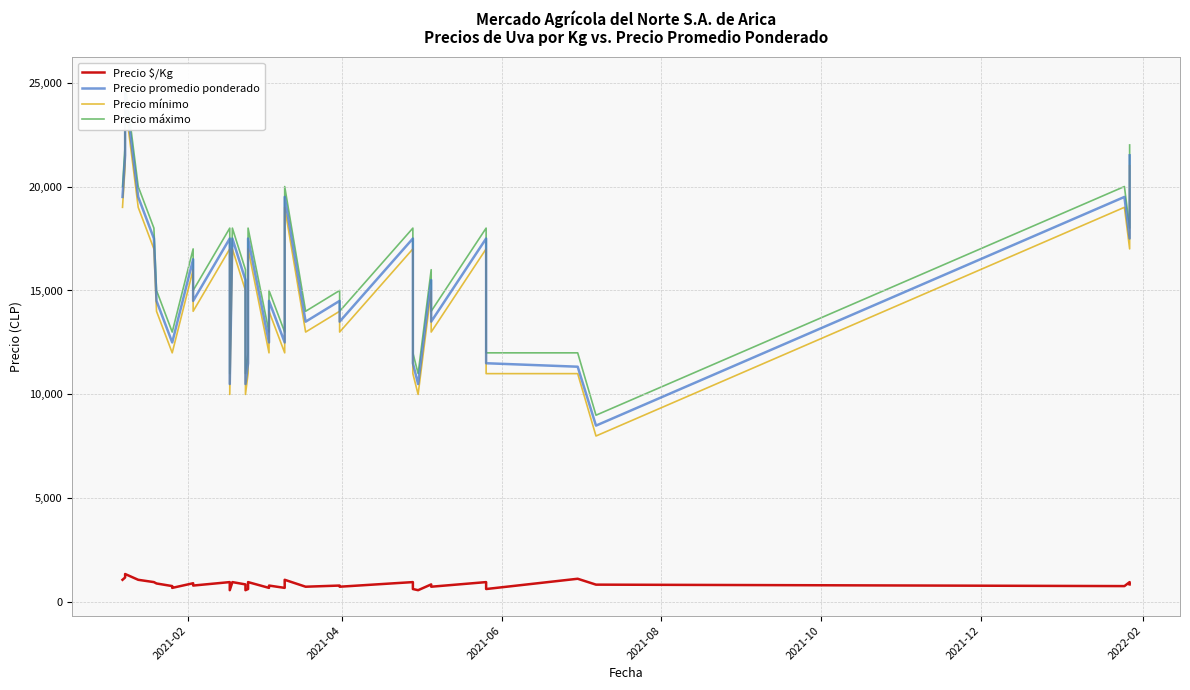

How many data points does each series have?

40